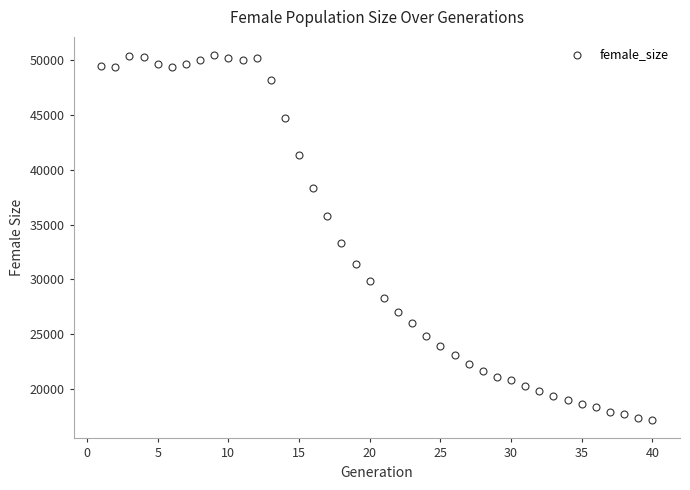

What is the range of X values (max minus min)?

39